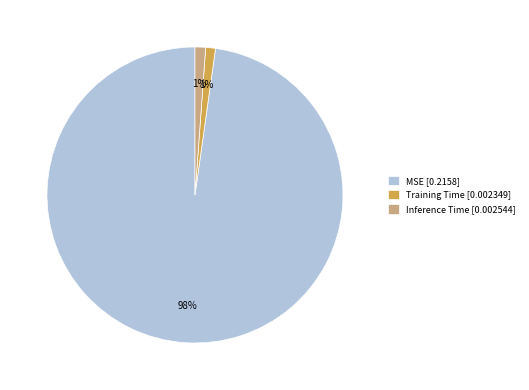

True or false: Inference Time accounts for 8% of the total.

False